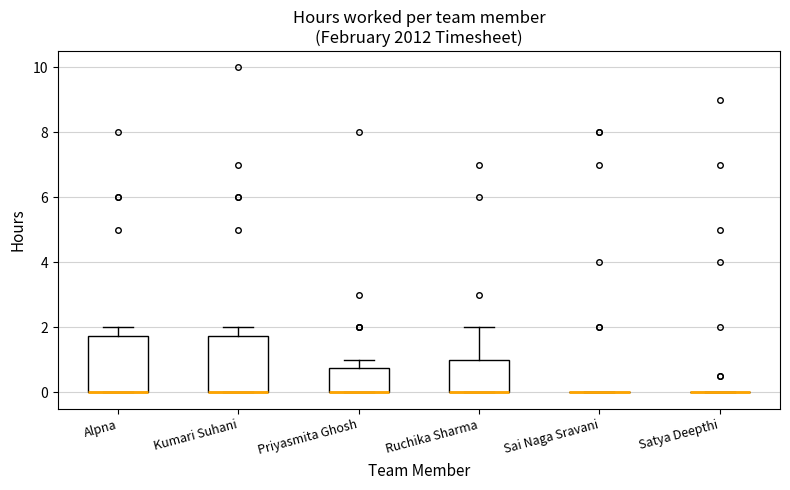

Reading left to right, read every box against the y-axis: the position of its median line, the range the box covers, and the ends of its whiskers. The values are not printed on the chart, so give them approximately, as read against the axis.

Alpna: median 0.0 (drawn on the box's lower edge), box 0.0 to 1.8, whiskers 0.0 to 2.0
Kumari Suhani: median 0.0 (drawn on the box's lower edge), box 0.0 to 1.8, whiskers 0.0 to 2.0
Priyasmita Ghosh: median 0.0 (drawn on the box's lower edge), box 0.0 to 0.8, whiskers 0.0 to 1.0
Ruchika Sharma: median 0.0 (drawn on the box's lower edge), box 0.0 to 1.0, whiskers 0.0 to 2.0
Sai Naga Sravani: box collapsed to a line at 0.0, whiskers 0.0 to 0.0
Satya Deepthi: box collapsed to a line at 0.0, whiskers 0.0 to 0.0